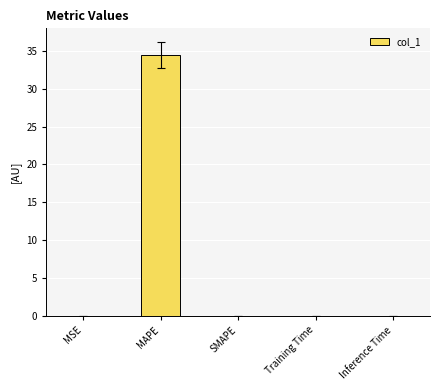

Which category has the highest value across all series?

MAPE